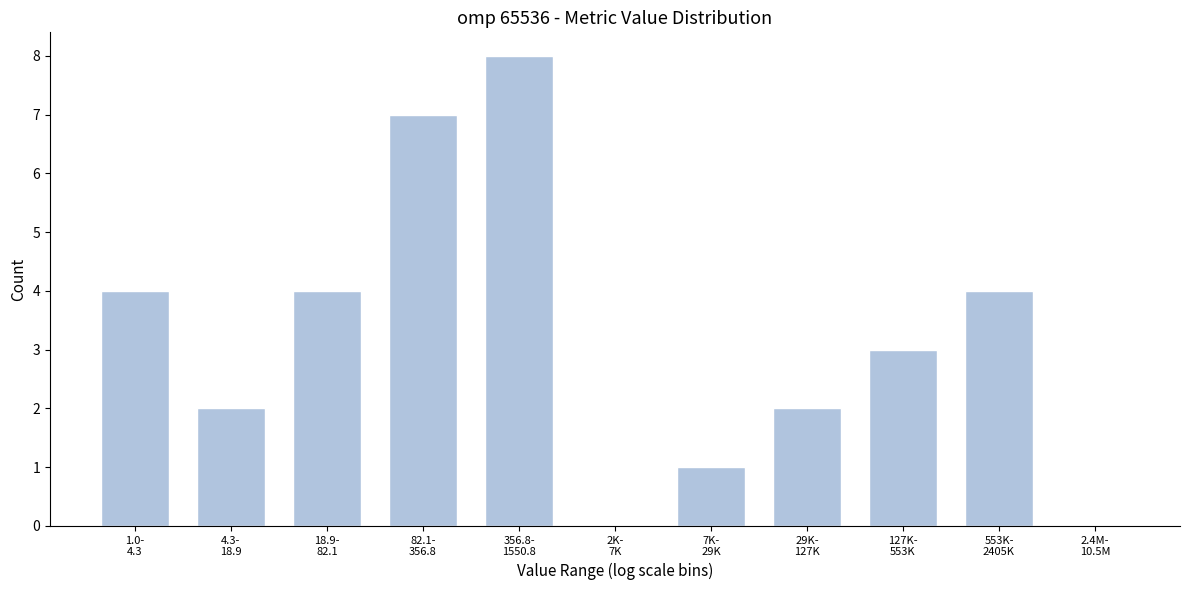

What is the sum of all values?

35